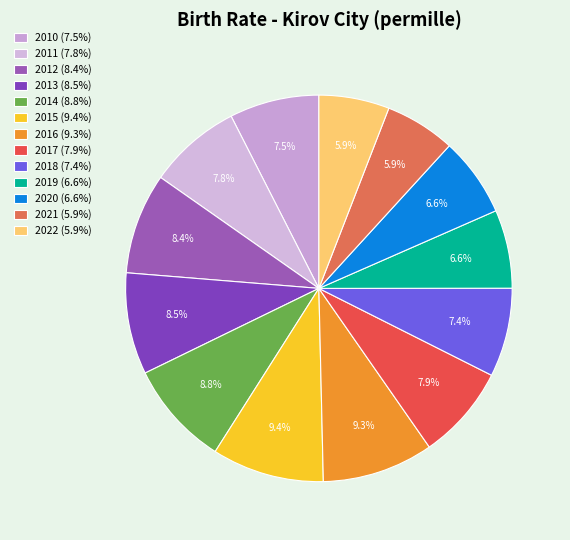

True or false: 2015 accounts for 1% of the total.

False